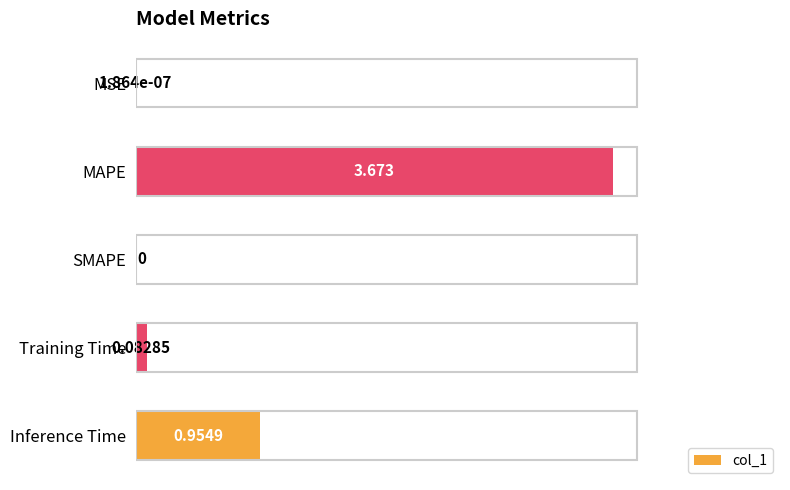

How many values exceed 0?

4